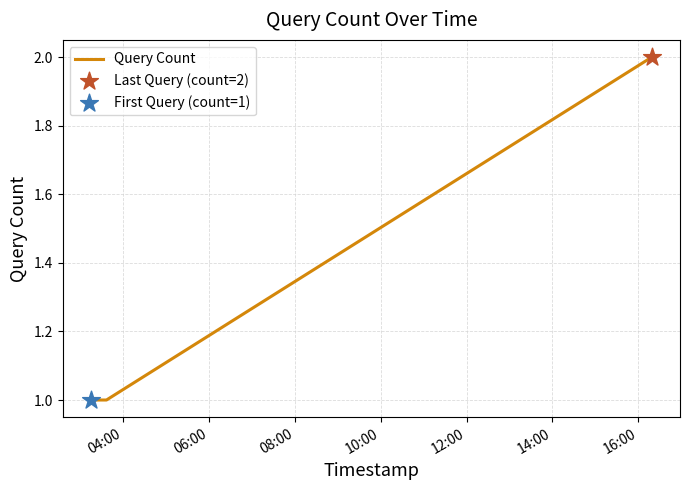

What is the sum of all values?

5